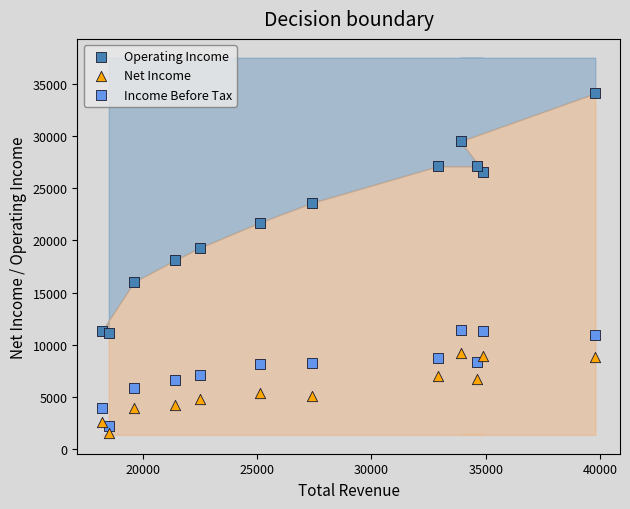

Which series reaches the maximum Y coordinate?

Operating Income